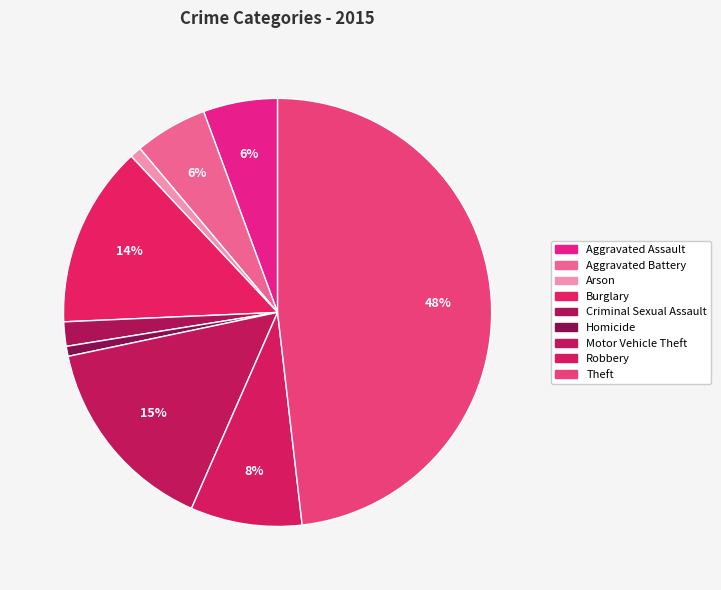

Which slice is the largest?

Theft